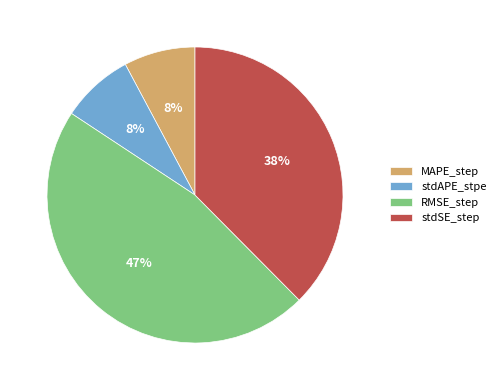

What percentage is the RMSE_step slice, to the nearest percent?

47%